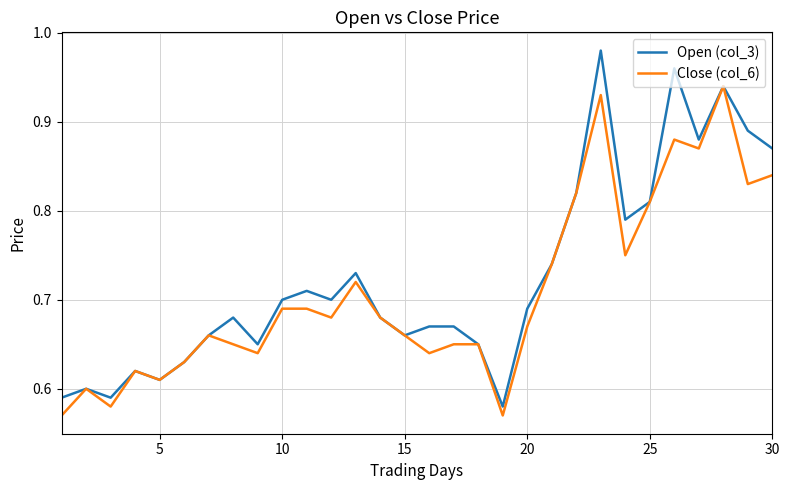

Which series has the largest range (max minus min)?

Open (col_3)